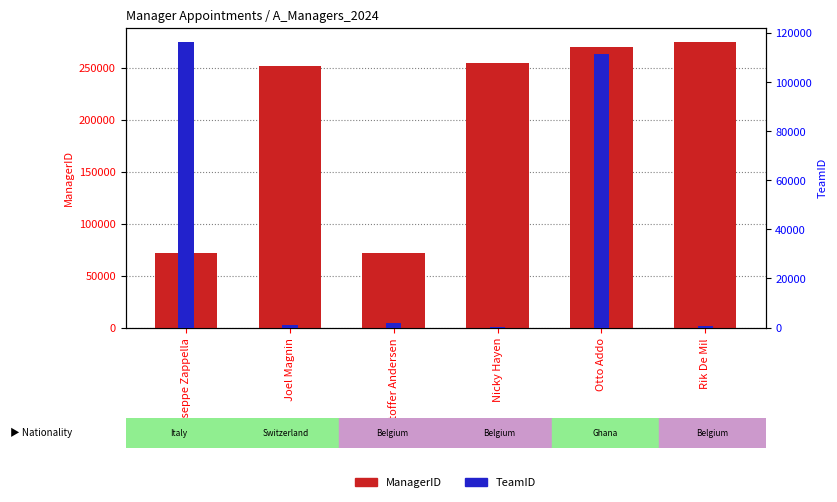

What is the sum of all TeamID values?

231556